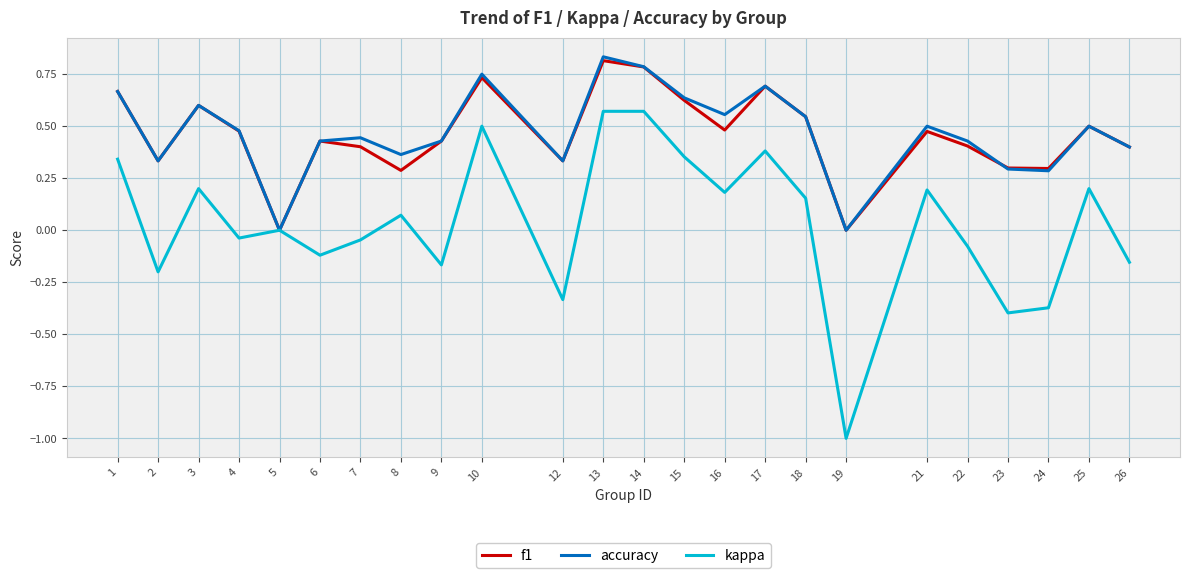

Rank the series by their maximum value, from highest to lowest.

accuracy, f1, kappa